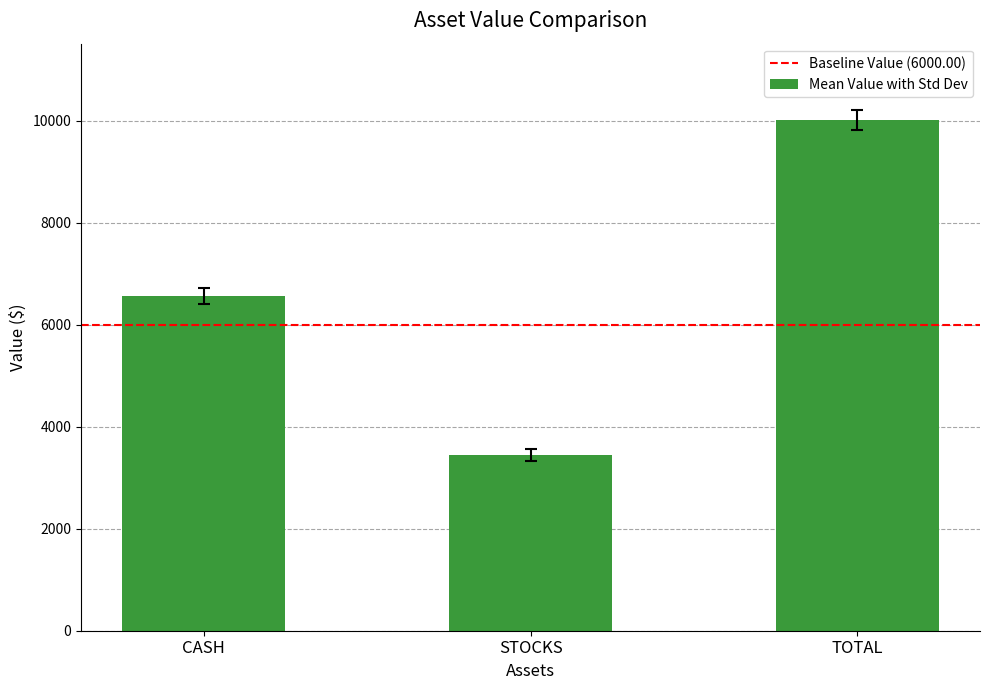

Where does the data first go above 6559?

CASH